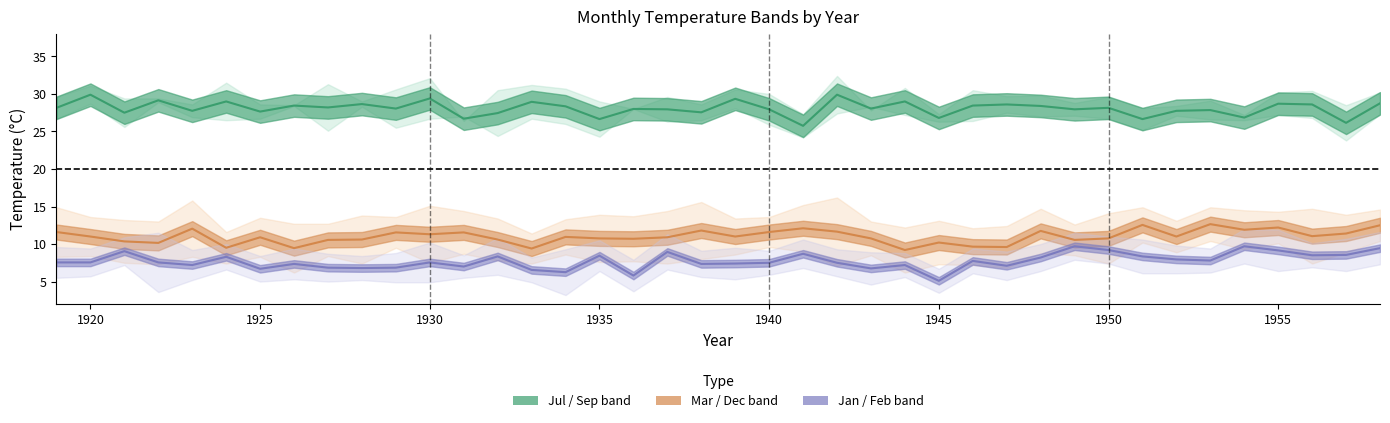

True or false: Jul has a value of 9.1 at 1941.

False